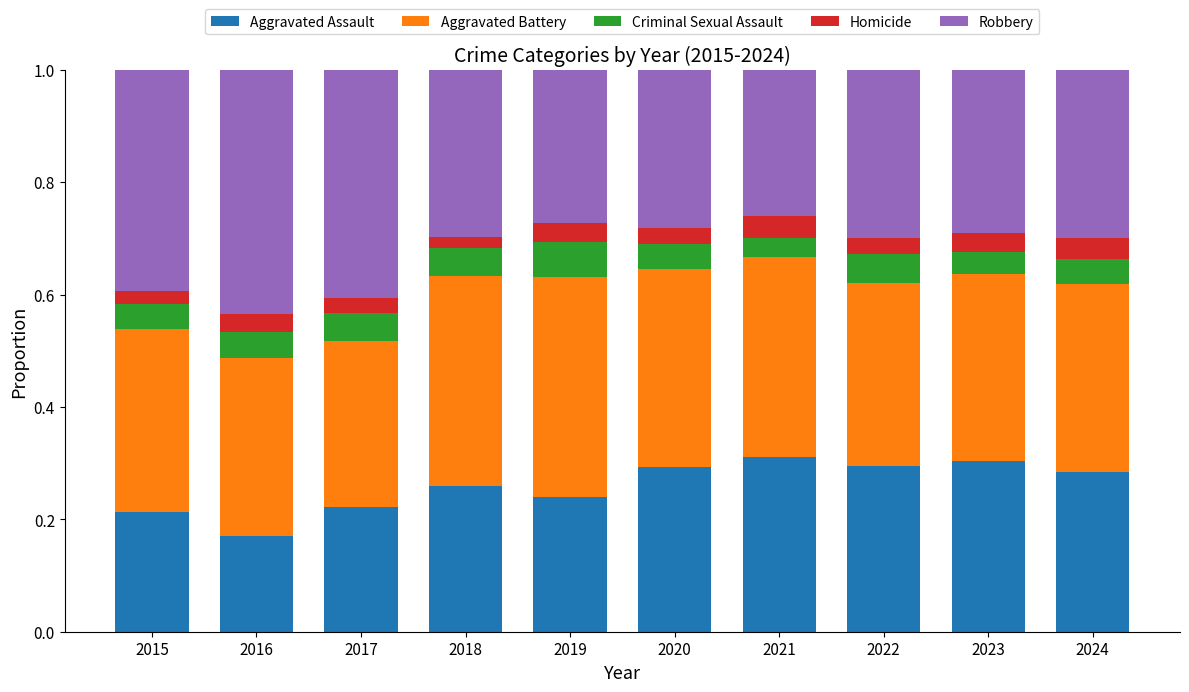

At which label does Aggravated Assault reach its minimum?

2016